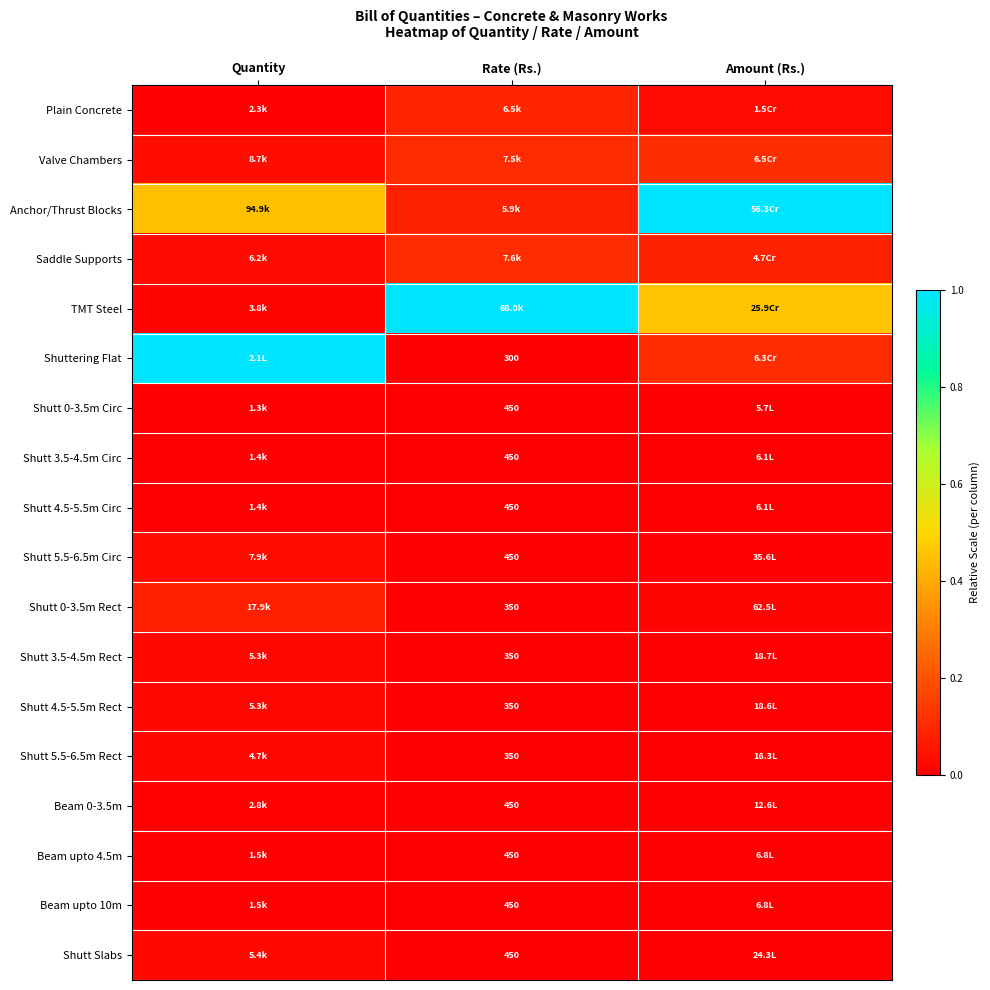

At which label is Valve Chambers closest to 0?

Quantity